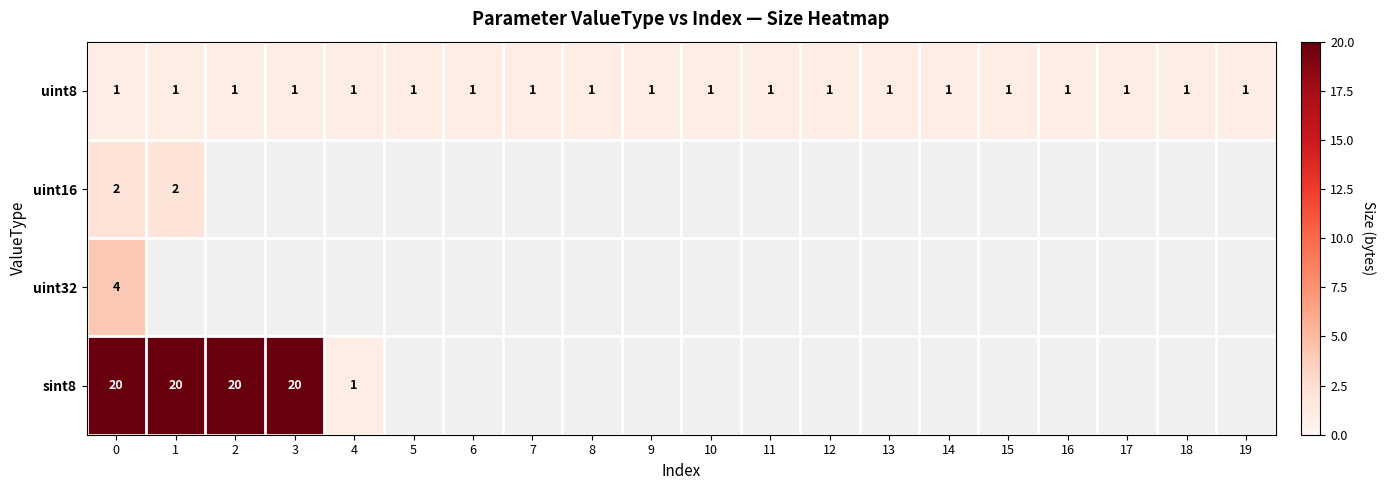

How many series are shown in this chart?

4